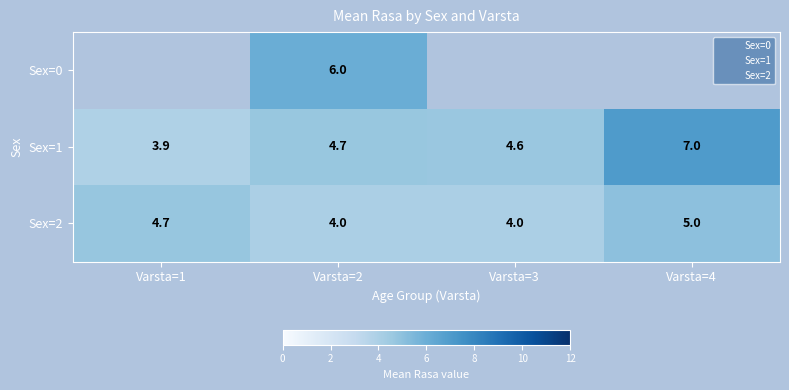

Which category has the highest value in the Sex=1 series?

Varsta=4